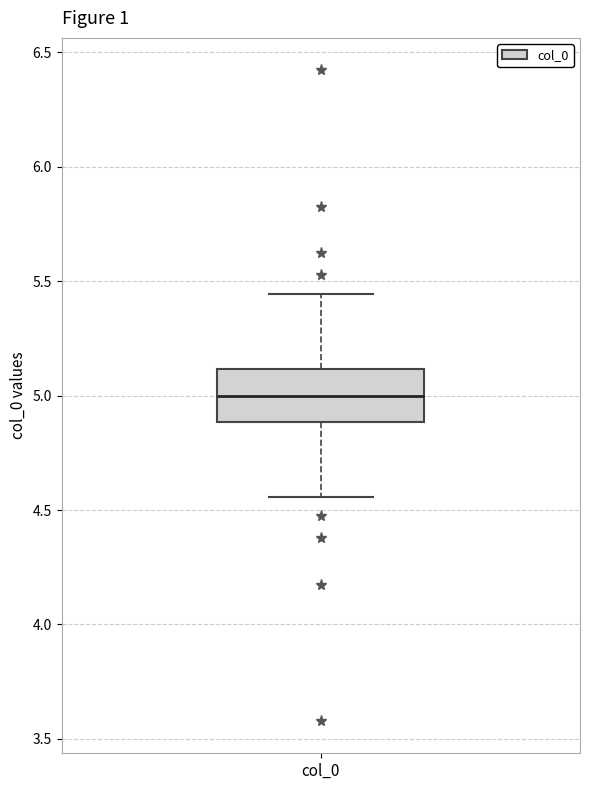

Read this box plot against the y-axis: the position of the median line, the range covered by the box, and the ends of both whiskers. The values are not printed on the chart, so give them approximately, as read against the axis.

median 5.00, box 4.90 to 5.10, whiskers 4.55 to 5.45